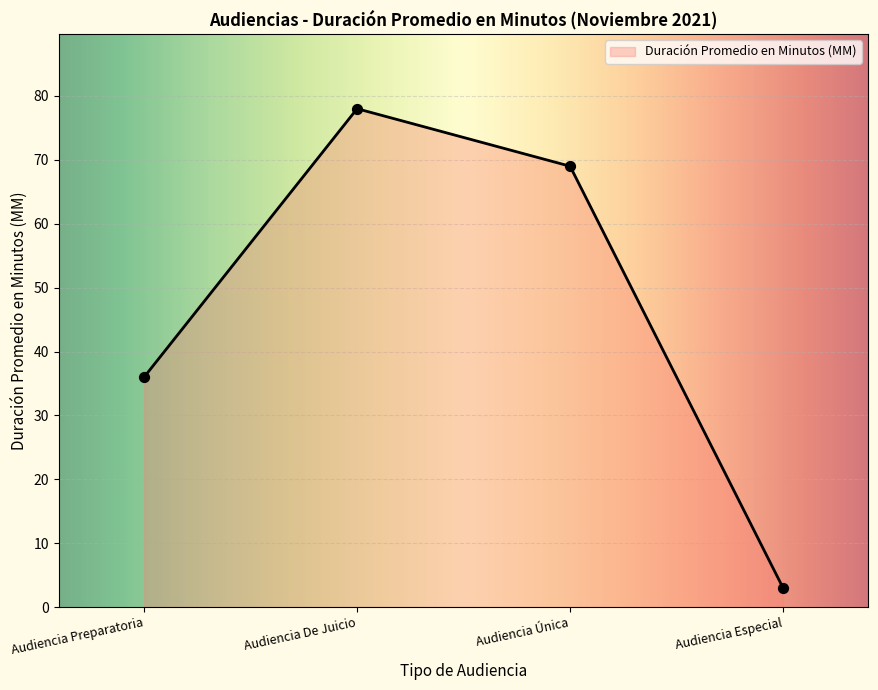

What is the change in value from Audiencia Preparatoria to Audiencia Especial?

-33